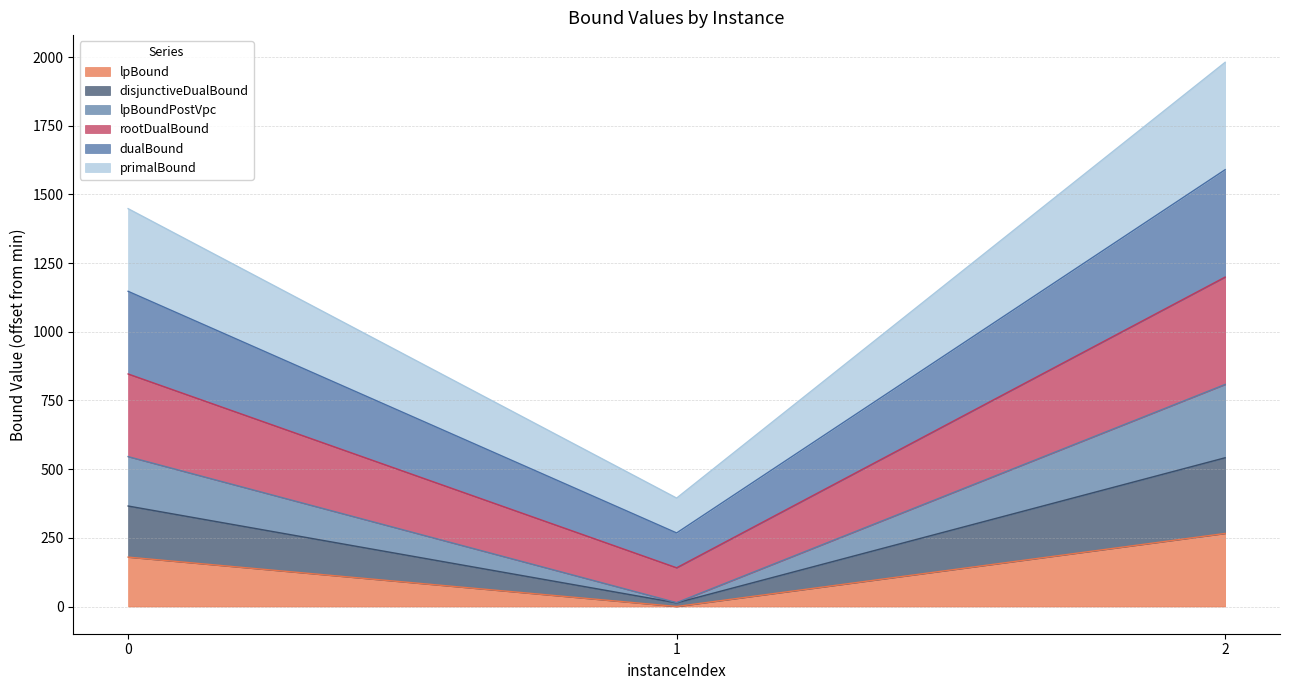

What is the average value of the lpBoundPostVpc series?

456.0